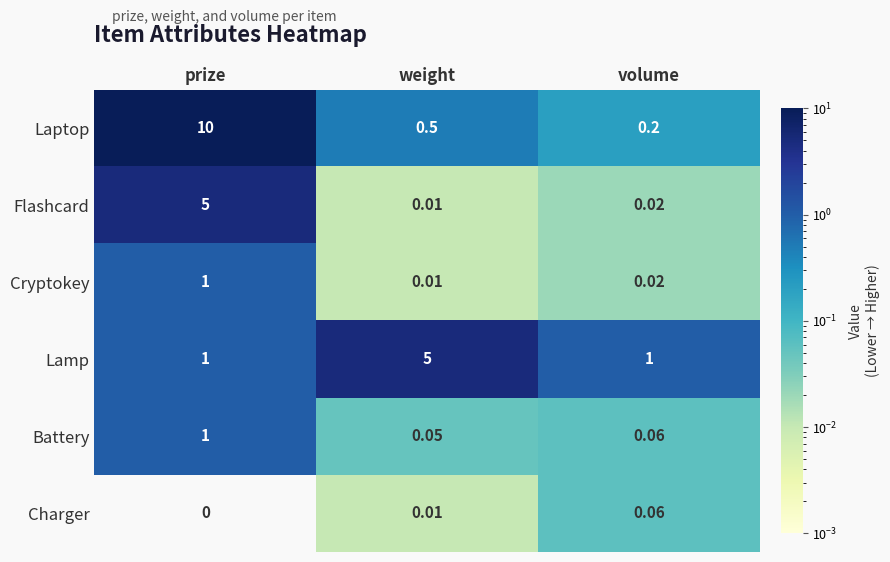

Rank the categories by Flashcard value from highest to lowest.

prize, volume, weight